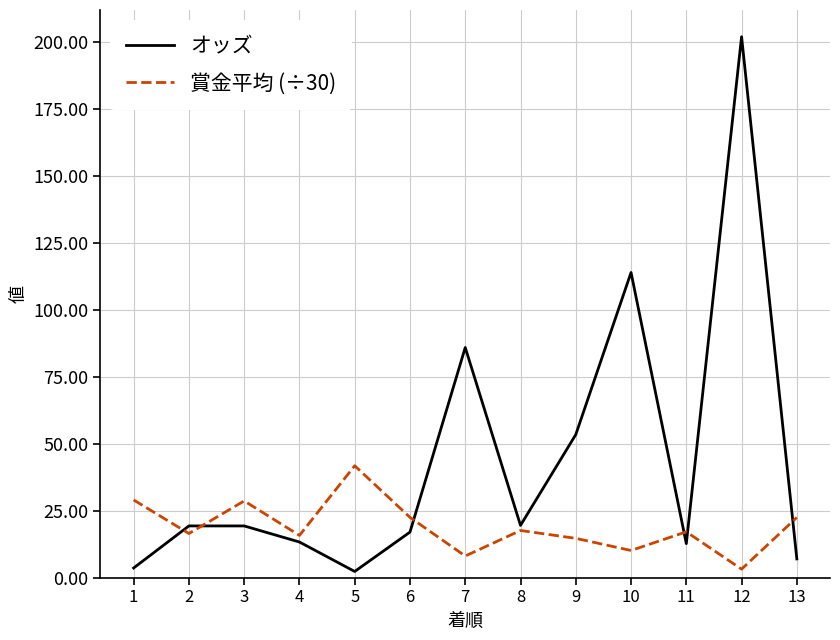

Which series has the largest range (max minus min)?

オッズ